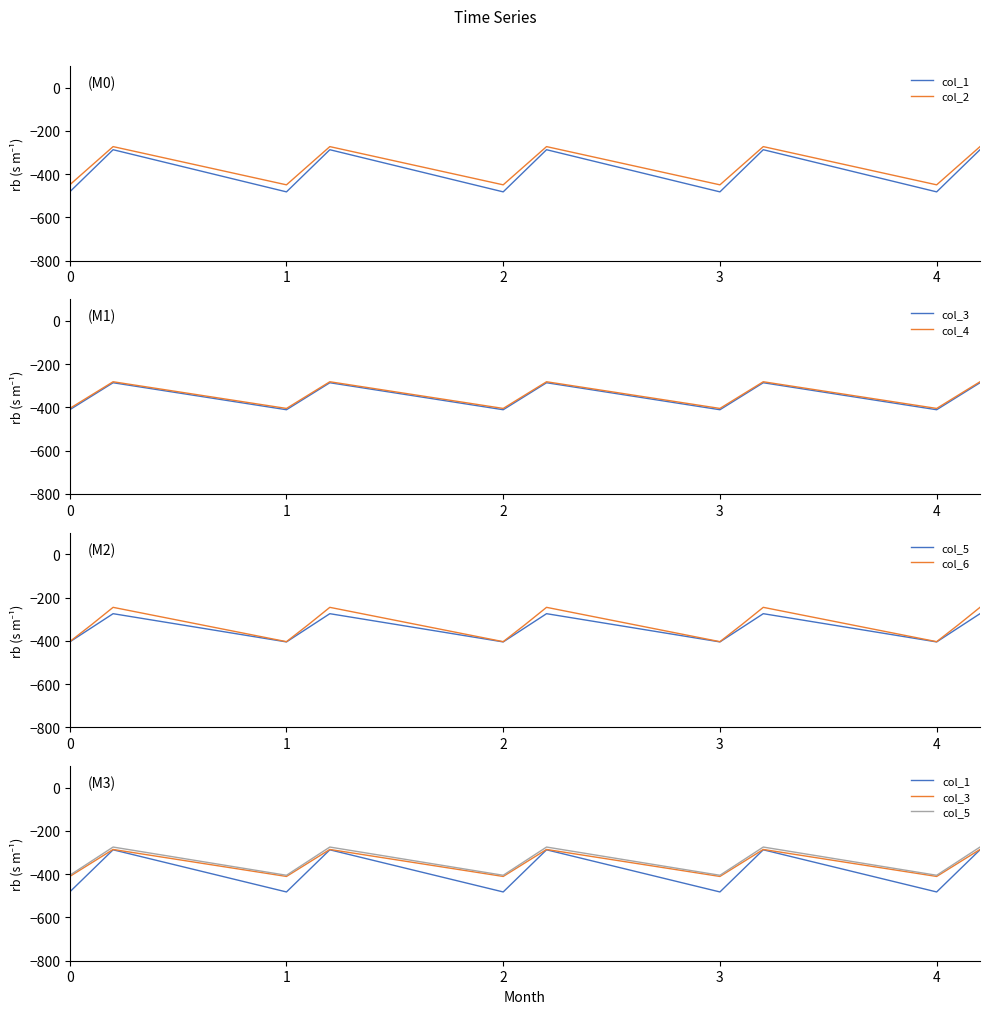

What is the sum of all col_2 values?

-5416.5